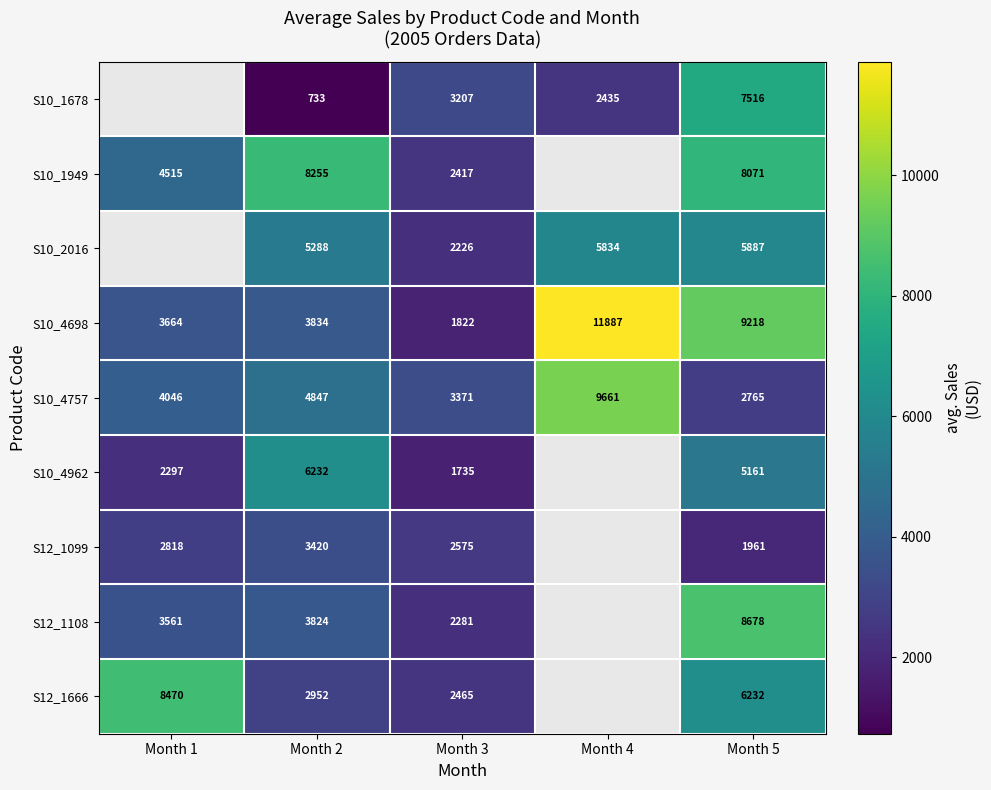

What value does the S12_1099 series have at Month 2?

3420.0